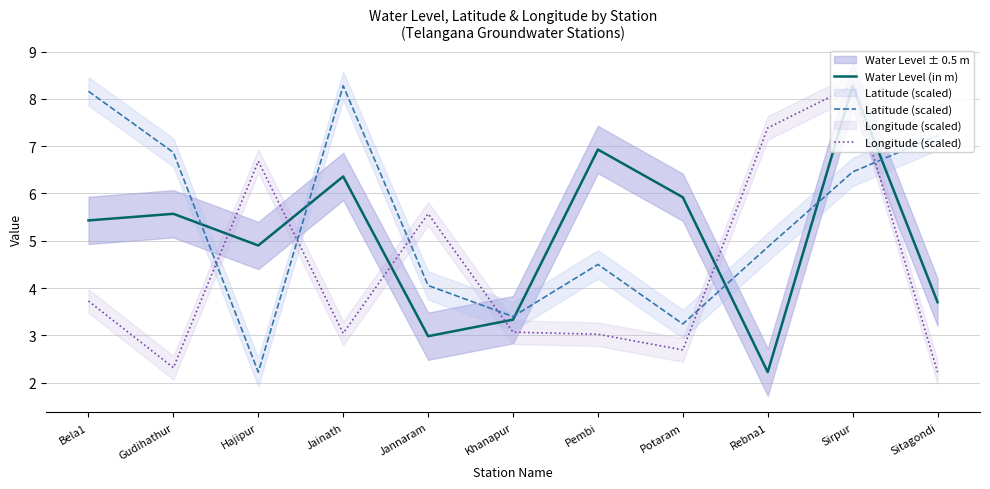

After their last crossing, which series has the higher values: Longitude (scaled) or Latitude (scaled)?

Latitude (scaled)